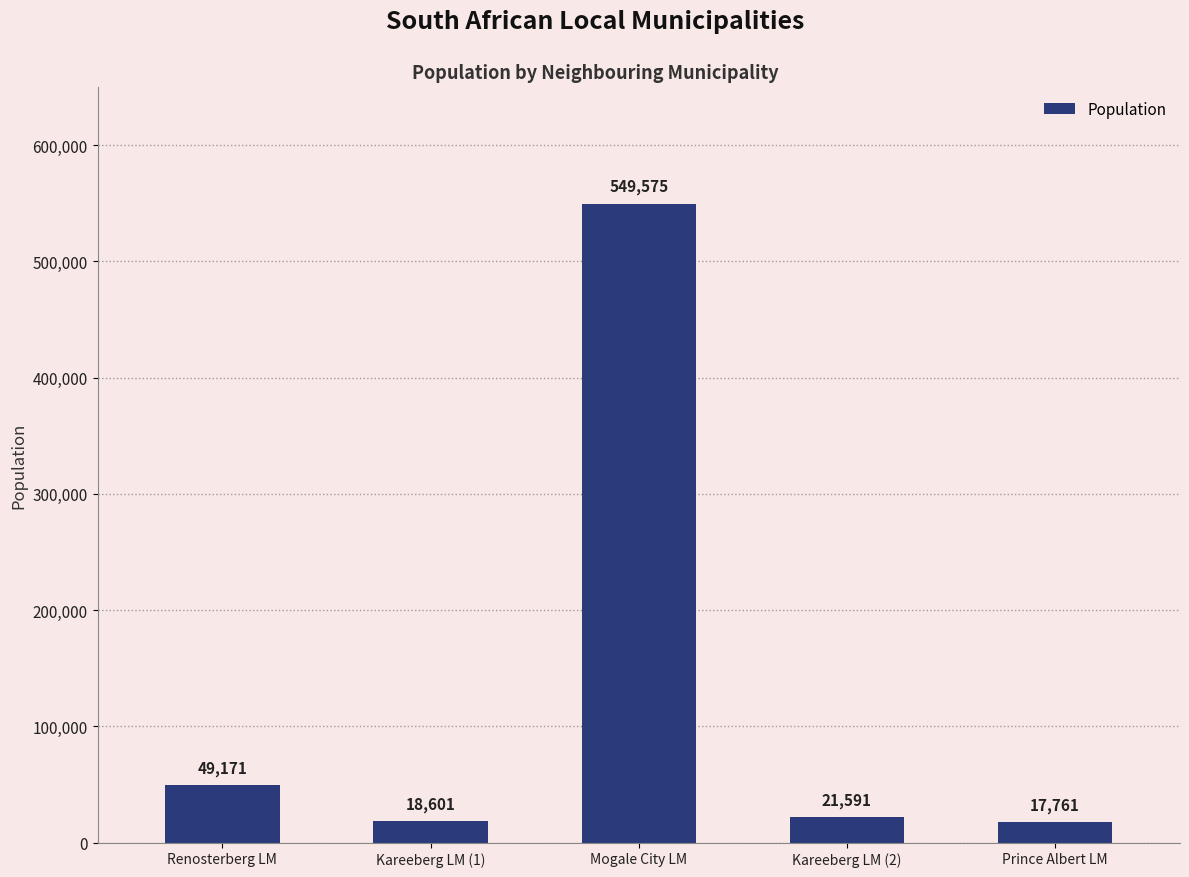

What is the greatest value displayed?

549575